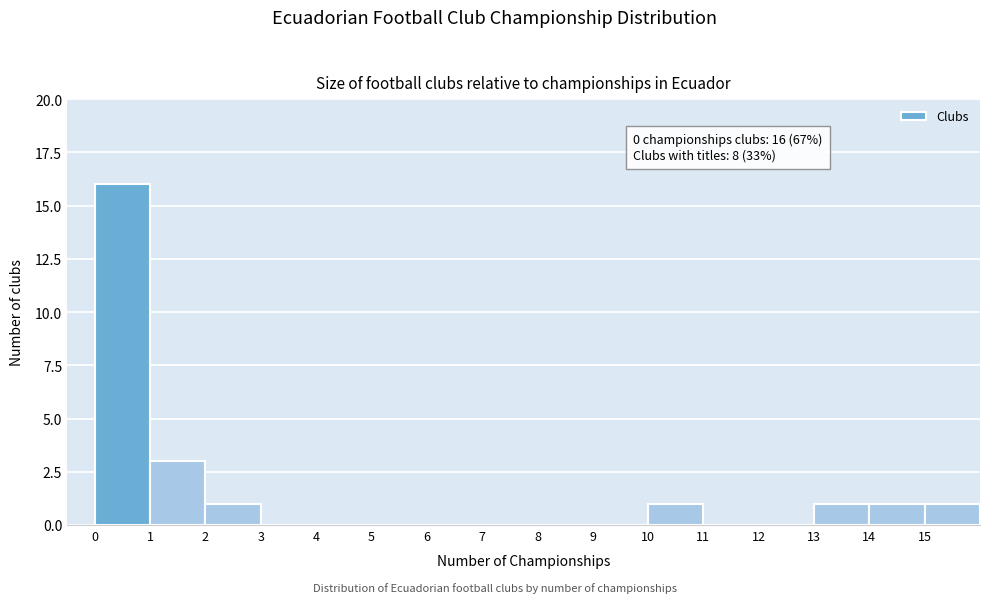

Over which range of the x-axis is the bar tallest?

0 to 1